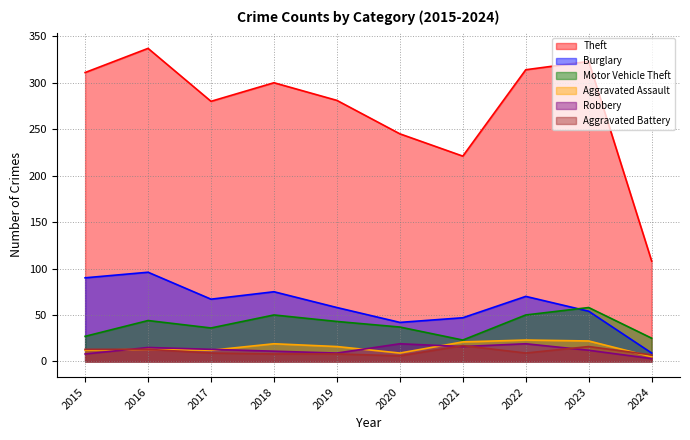

True or false: Aggravated Assault has more than 1 interior local peaks.

True